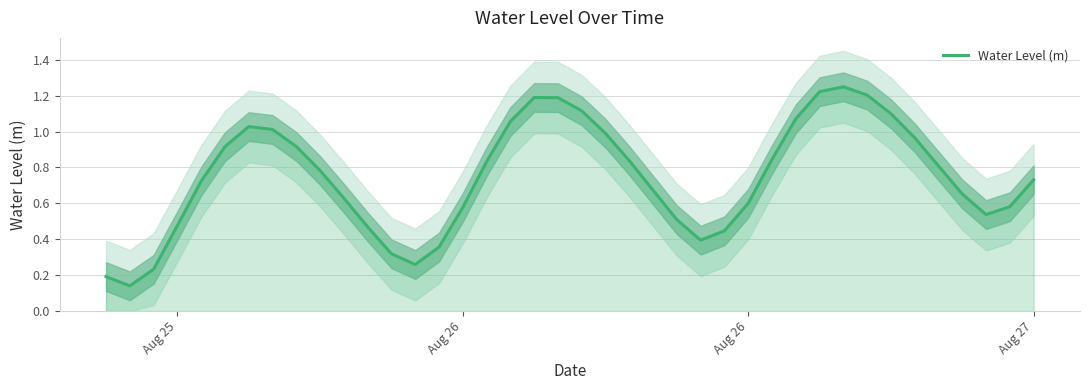

True or false: the data has more than 2 interior local peaks.

True